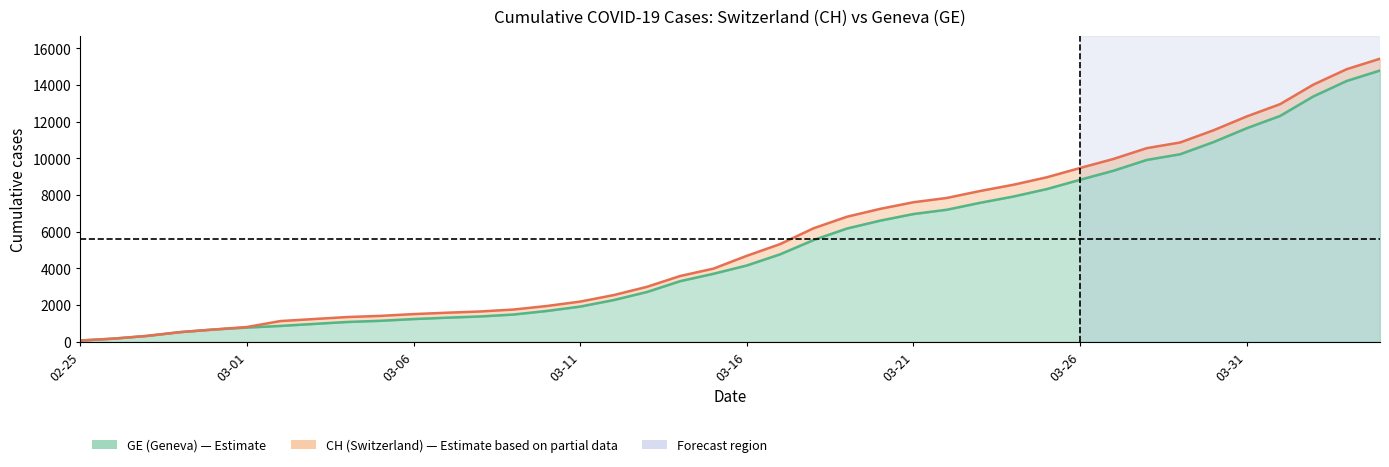

What is the difference between the maximum and minimum values in the GE (Geneva) series?

14719